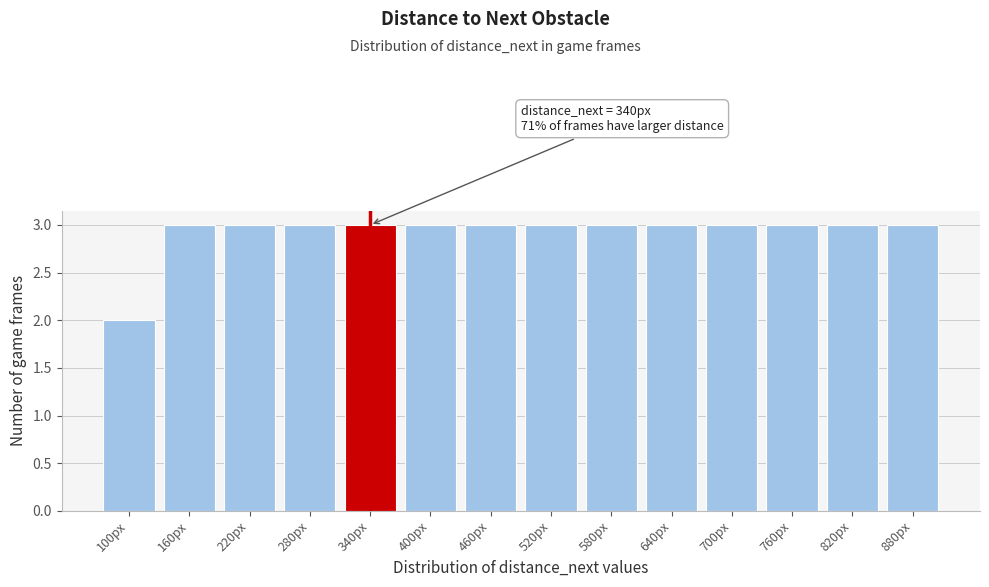

Reading left to right, transcribe all the data shown in this chart.

100px=2	160px=3	220px=3	280px=3	340px=3	400px=3	460px=3	520px=3	580px=3	640px=3	700px=3	760px=3	820px=3	880px=3